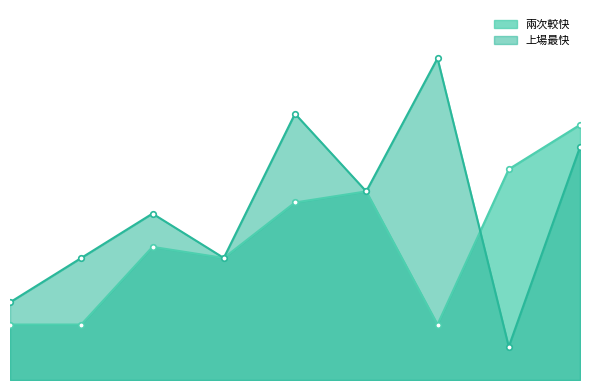

In 上場最快, how many points are lower than both neighbors (excluding endpoints)?

3